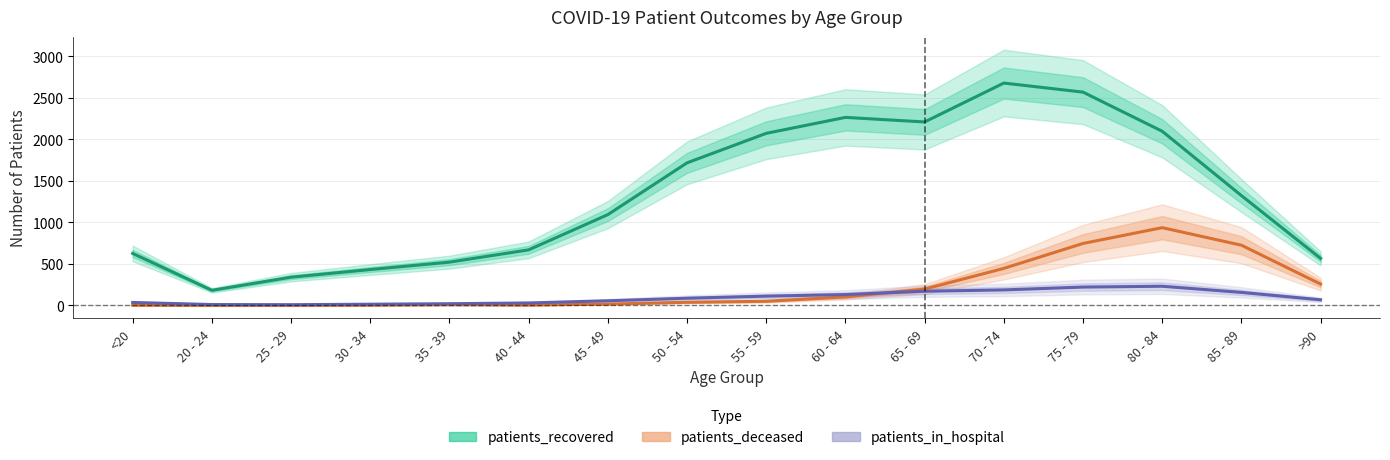

Reading left to right, transcribe all the data shown in this chart.

patients_recovered: <20=626	20 - 24=182	25 - 29=340	30 - 34=432	35 - 39=521	40 - 44=669	45 - 49=1093	50 - 54=1716	55 - 59=2071	60 - 64=2263	65 - 69=2208	70 - 74=2676	75 - 79=2567	80 - 84=2096	85 - 89=1322	>90=566
patients_deceased: <20=3	20 - 24=0	25 - 29=1	30 - 34=3	35 - 39=8	40 - 44=4	45 - 49=16	50 - 54=38	55 - 59=50	60 - 64=103	65 - 69=197	70 - 74=446	75 - 79=746	80 - 84=936	85 - 89=725	>90=257
patients_in_hospital: <20=36	20 - 24=11	25 - 29=9	30 - 34=15	35 - 39=21	40 - 44=30	45 - 49=56	50 - 54=87	55 - 59=112	60 - 64=131	65 - 69=171	70 - 74=187	75 - 79=221	80 - 84=231	85 - 89=157	>90=68